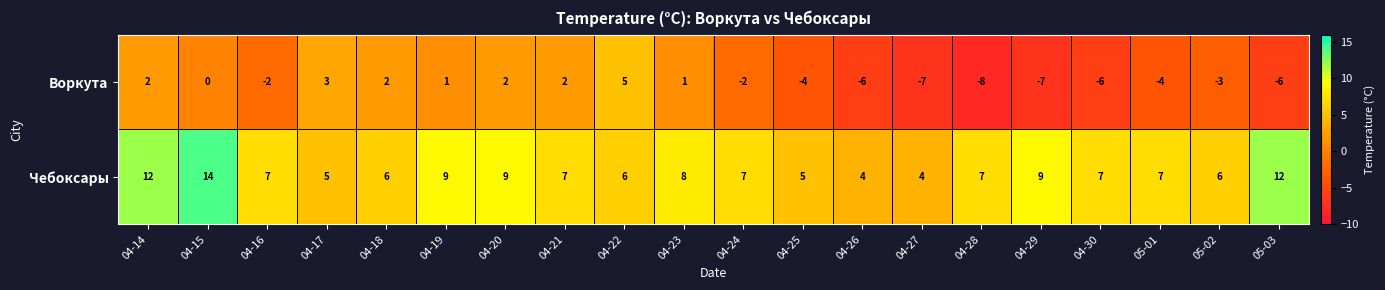

Which series has the largest total across all categories?

Чебоксары